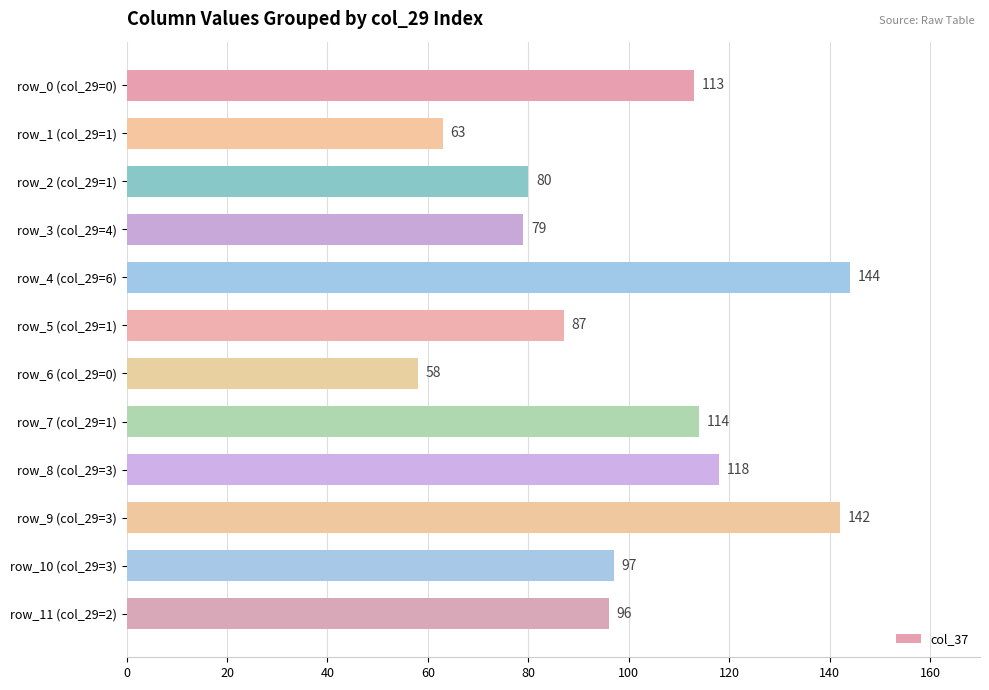

Which label corresponds to the largest value in the chart?

row_4 (col_29=6)